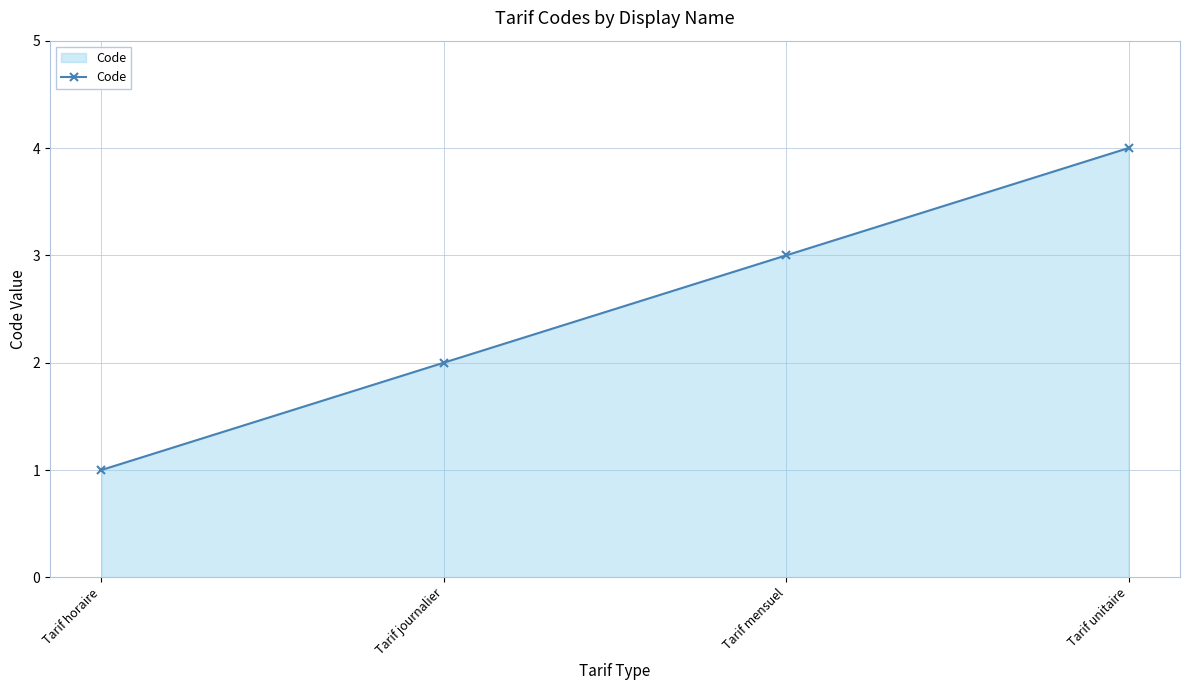

Reading left to right, list all the values displayed in this chart.

Tarif horaire=1	Tarif journalier=2	Tarif mensuel=3	Tarif unitaire=4